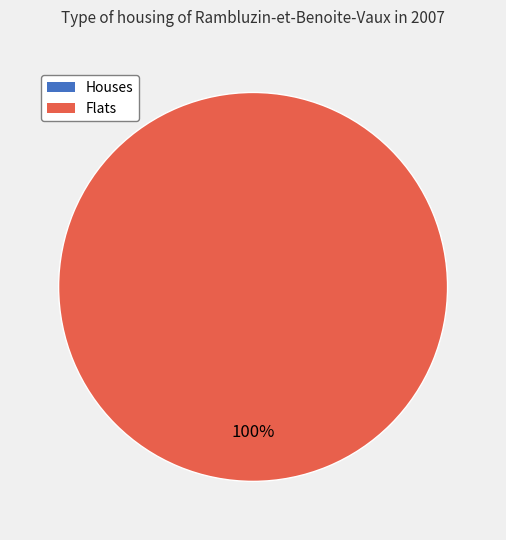

What portion of the pie excludes 1449151851?

100.0%